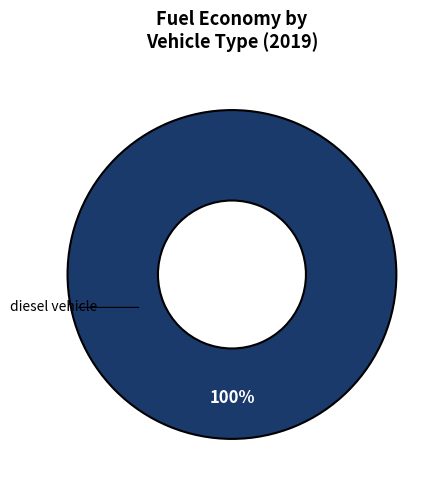

Is there a majority slice in this chart?

Yes